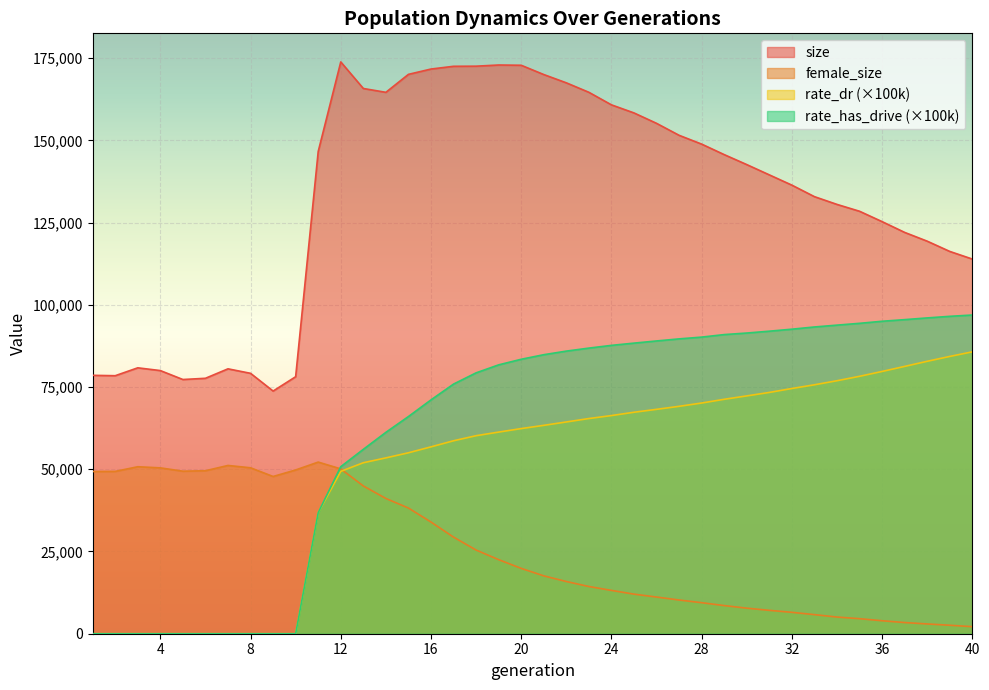

Reading right to left, what are all the values shown in this chart?

size: 113902.0	116220.0	119336.0	122004.0	125278.0	128432.0	130515.0	132874.0	136372.0	139494.0	142619.0	145651.0	148845.0	151522.0	155160.0	158325.0	160782.0	164597.0	167475.0	169994.0	172814.0	172891.0	172536.0	172500.0	171665.0	170049.0	164587.0	165756.0	173829.0	146608.0	78129.0	73773.0	79163.0	80528.0	77653.0	77281.0	79998.0	80835.0	78436.0	78555.0
female_size: 2144.0	2575.0	2970.0	3398.0	3947.0	4571.0	5069.0	5803.0	6507.0	7108.0	7768.0	8557.0	9433.0	10249.0	11151.0	12033.0	13169.0	14354.0	15869.0	17592.0	19865.0	22515.0	25438.0	29365.0	33952.0	38209.0	41117.0	44924.0	50111.0	52177.0	49784.0	47798.0	50444.0	51152.0	49547.0	49407.0	50422.0	50763.0	49344.0	49315.0
rate_dr: 85690.3	84298.0	82819.8	81267.8	79730.4	78257.4	76909.0	75678.1	74547.6	73350.5	72300.7	71266.8	70133.3	69133.1	68212.5	67329.0	66321.9	65415.0	64376.3	63346.4	62364.4	61297.5	60199.9	58658.2	56809.7	55005.1	53456.5	51980.2	49358.8	36791.6	0.0	0.0	0.0	0.0	0.0	0.0	0.0	0.0	0.0	0.0
rate_has_drive: 96885.0	96489.7	96006.4	95483.6	94988.3	94362.3	93812.6	93252.2	92579.9	91972.3	91409.2	90938.5	90172.0	89633.0	89001.3	88342.7	87659.2	86828.8	85915.6	84823.3	83436.7	81735.6	79305.9	75889.6	71085.9	66021.9	61218.6	56049.8	50782.6	36791.6	0.0	0.0	0.0	0.0	0.0	0.0	0.0	0.0	0.0	0.0